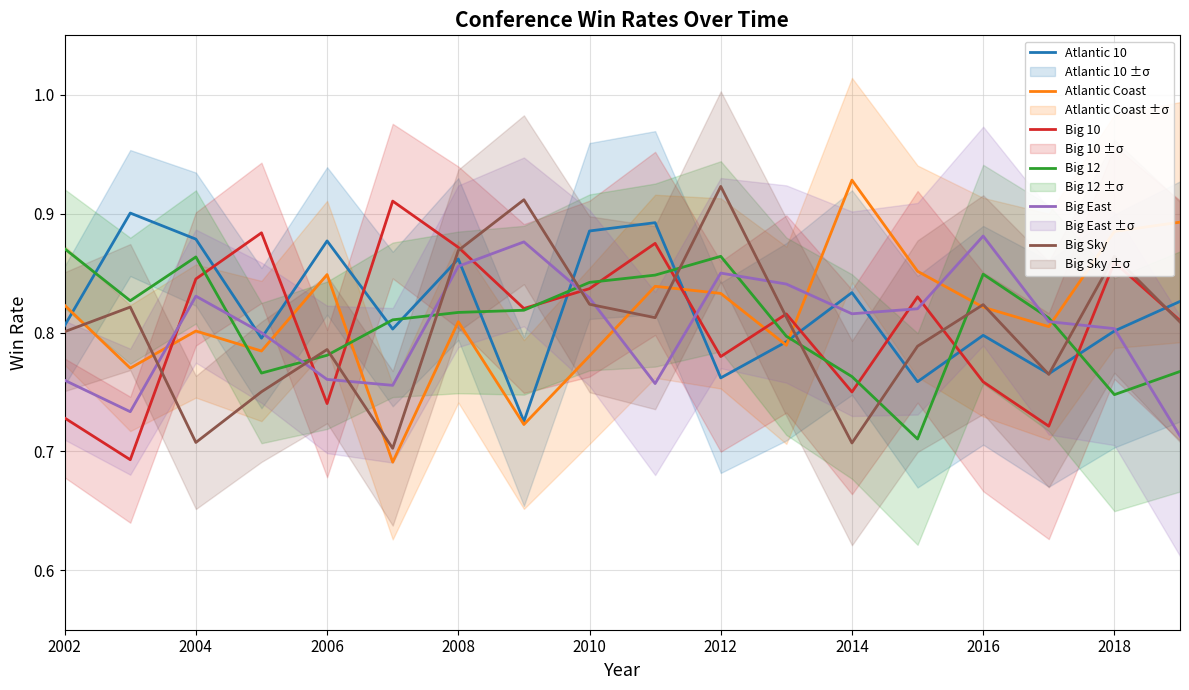

The Big East series shows 1.1 at 2006. True or false?

False